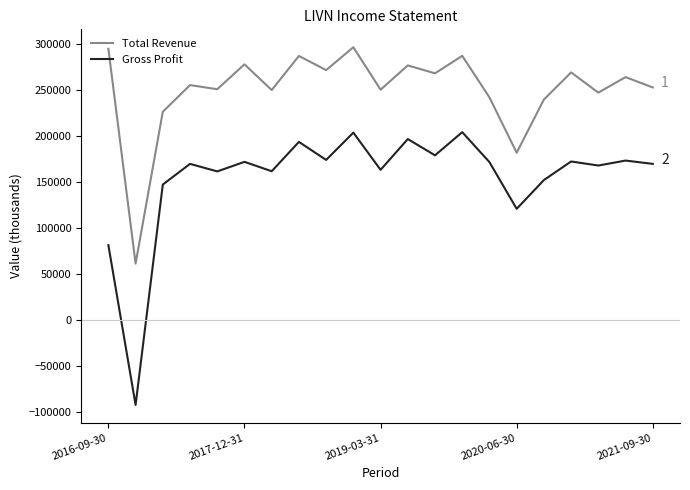

What is the lowest value of the Total Revenue series?

61600